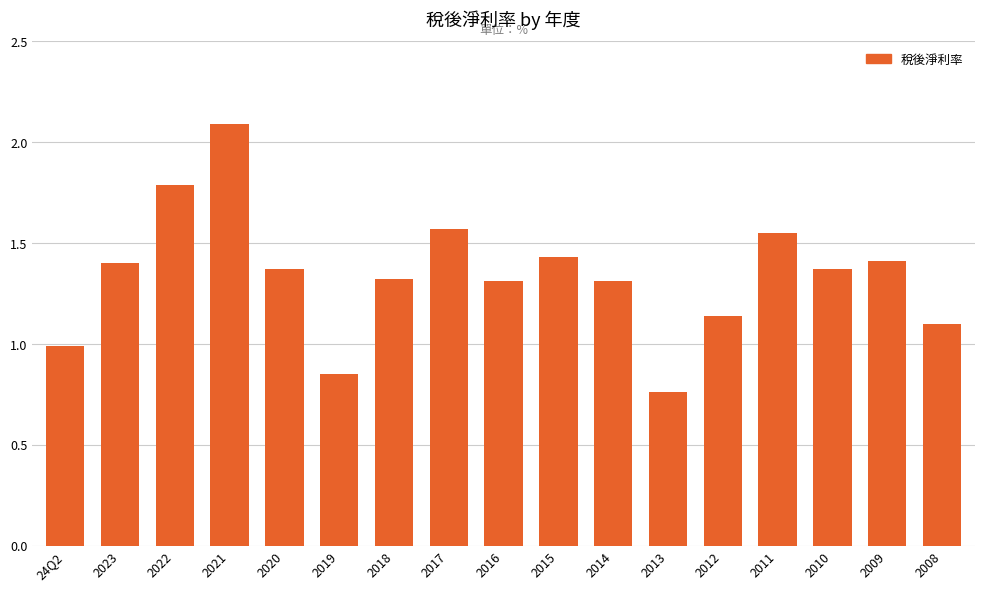

The chart shows a value of 1.3 at 2018. True or false?

True